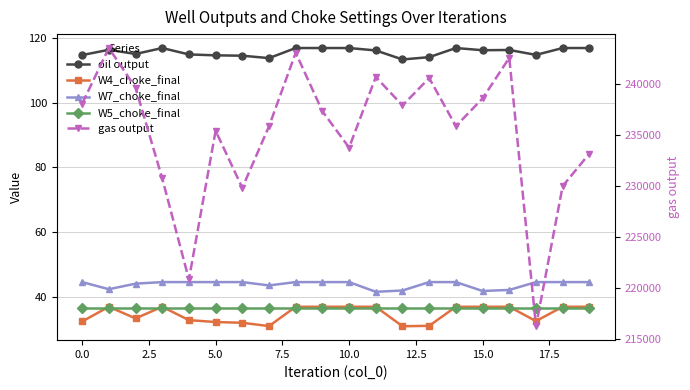

At how many categories does at least one series exceed 186642?

20